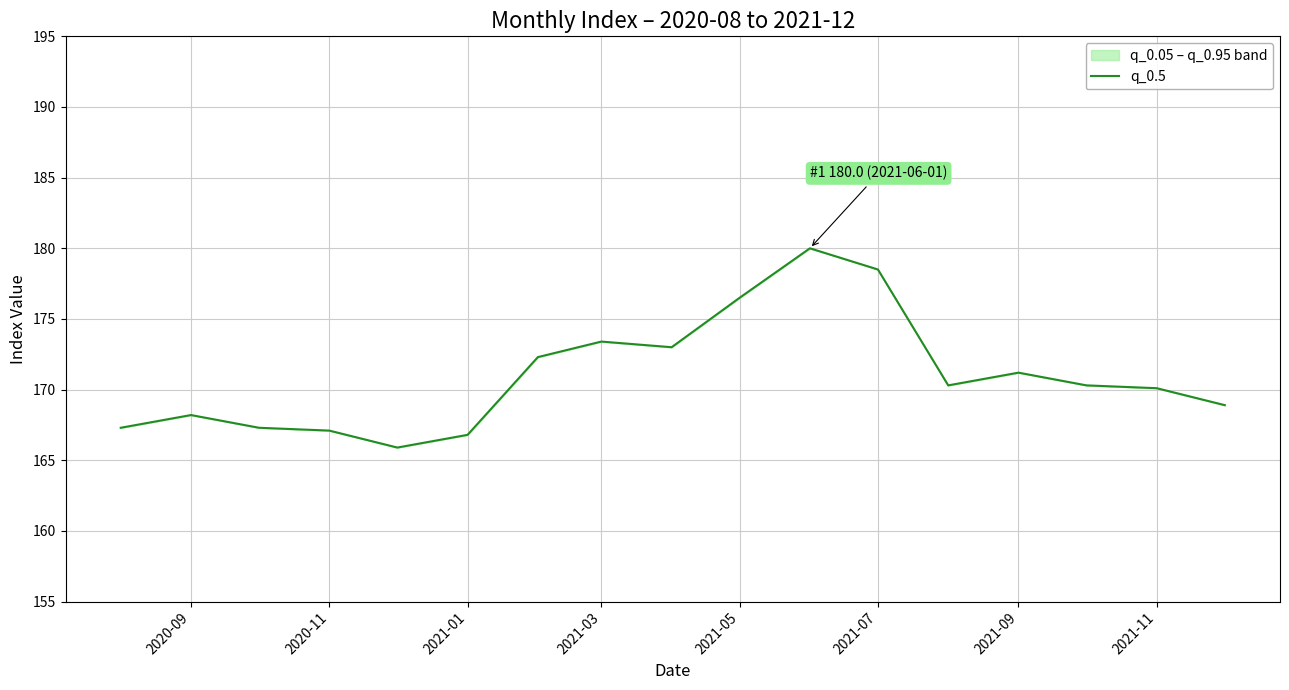

Reading right to left, transcribe all the data shown in this chart.

168.9	170.1	170.3	171.2	170.3	178.5	180.0	176.5	173.0	173.4	172.3	166.8	165.9	167.1	167.3	168.2	167.3